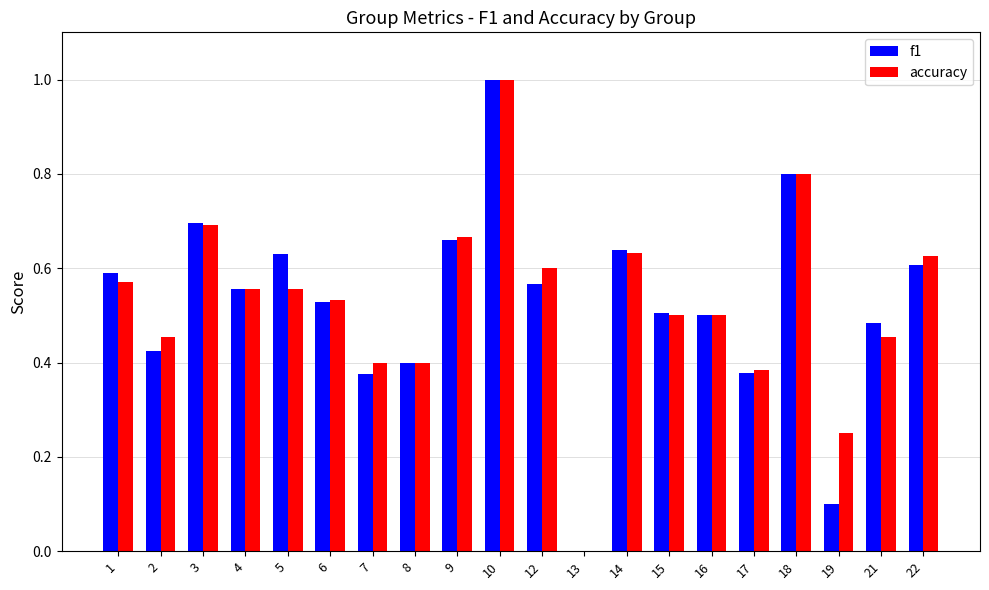

The accuracy series shows 1.4 at 18. True or false?

False